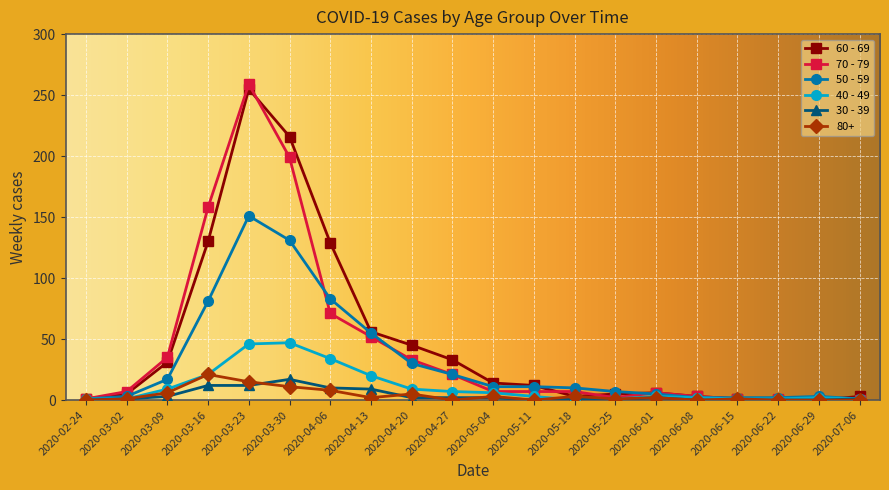

The value of 40 - 49 at 2020-04-13 is 10. True or false?

False